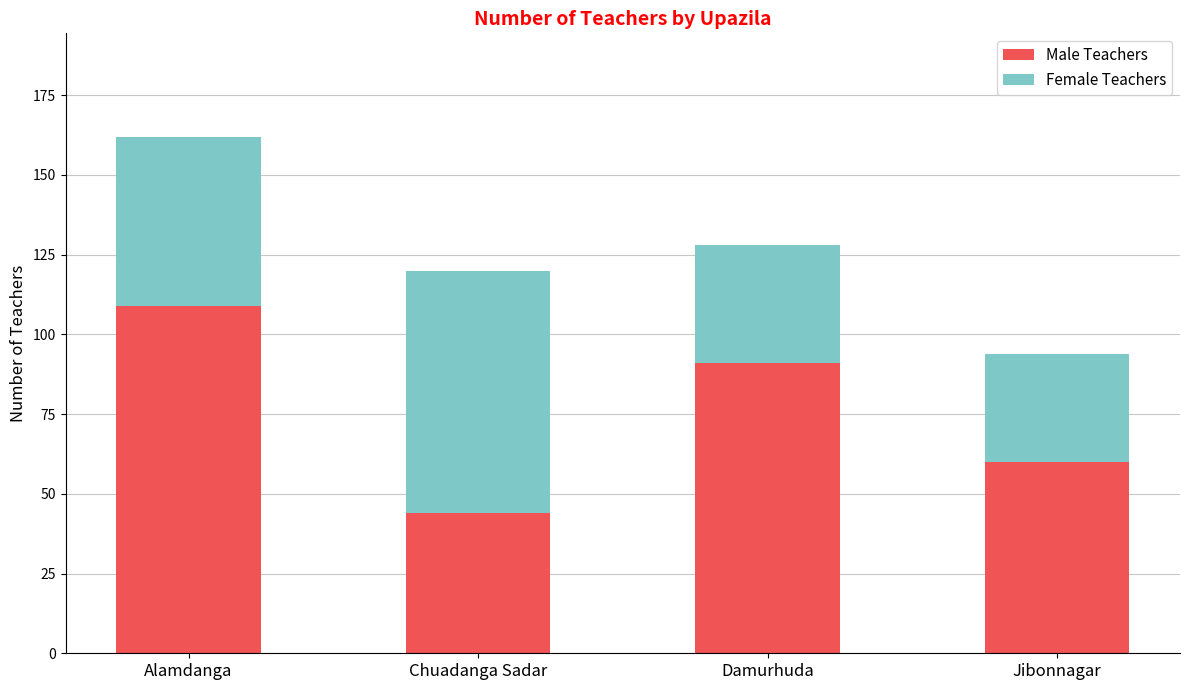

Rank the categories by Male Teachers value from highest to lowest.

Alamdanga, Damurhuda, Jibonnagar, Chuadanga Sadar